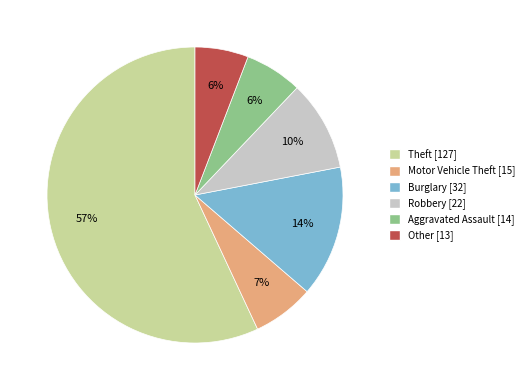

What percentage is the Burglary slice, to the nearest percent?

14%